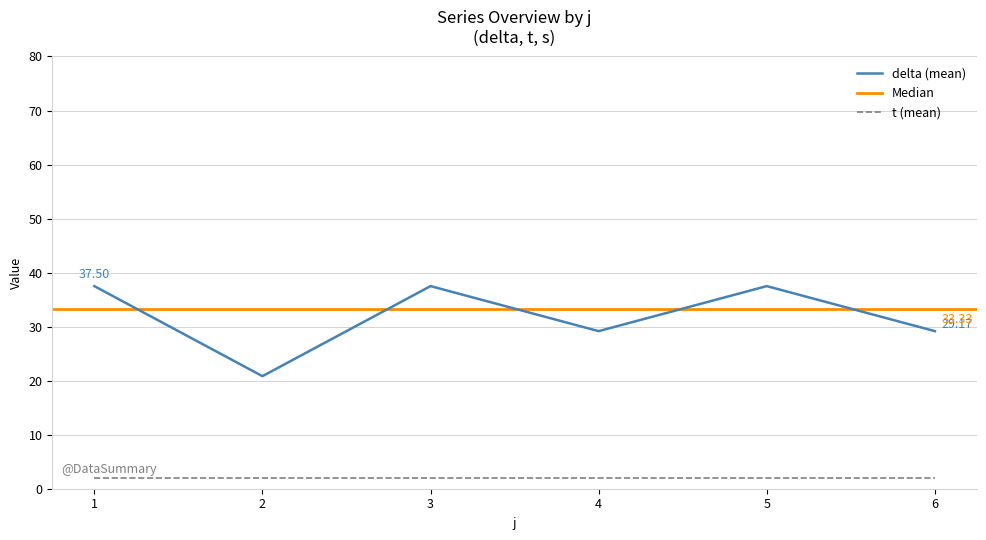

What is the value of the s point at the 3rd from the left?

1.0